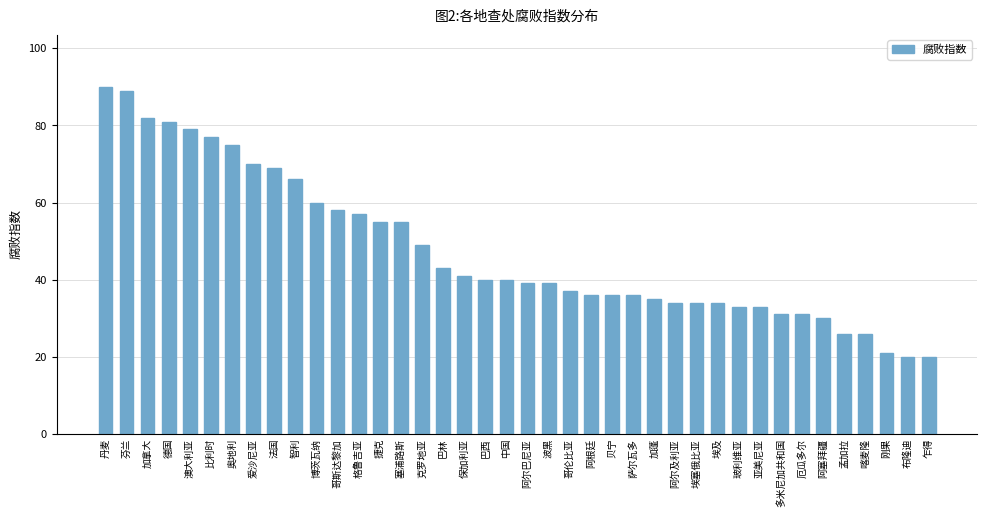

True or false: the data shows 34 at 孟加拉.

False